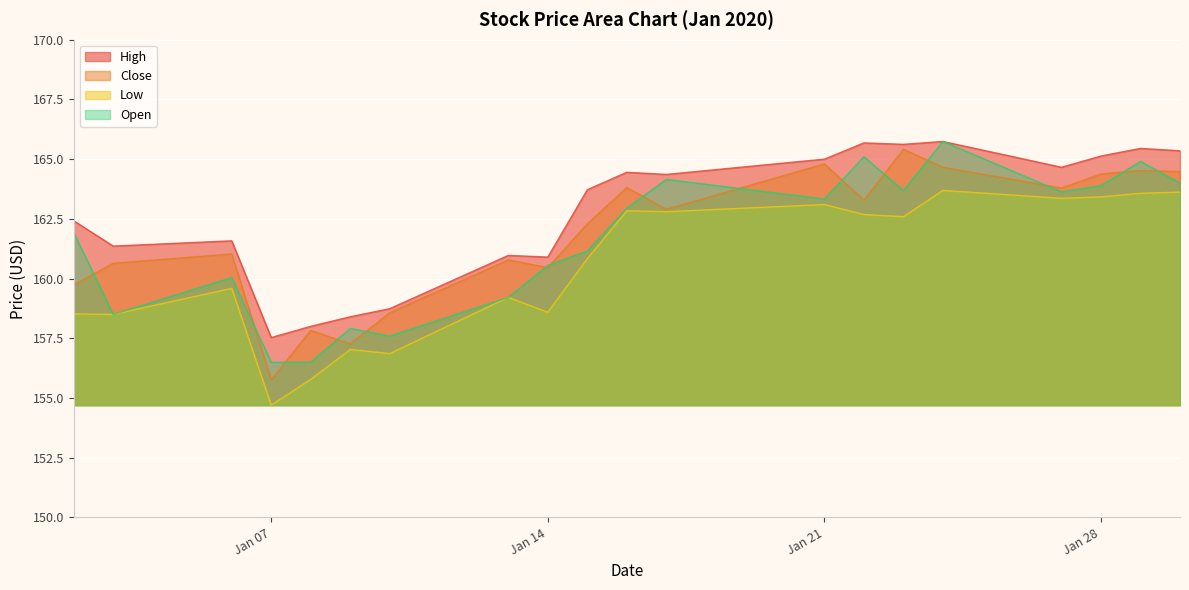

Which category has the lowest value in the High series?

Jan 07